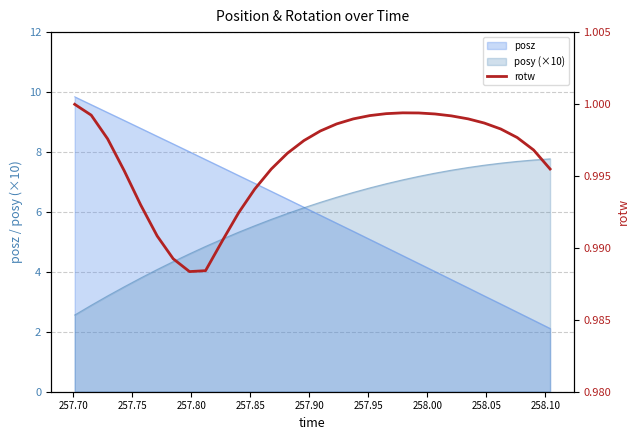

What is the minimum value for posz?

2.1